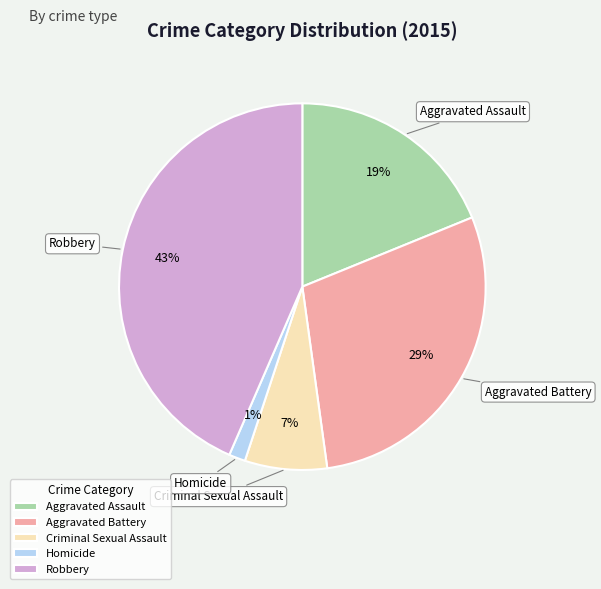

To the nearest percent, what is the difference between the Aggravated Battery and Criminal Sexual Assault slice percentages?

22%